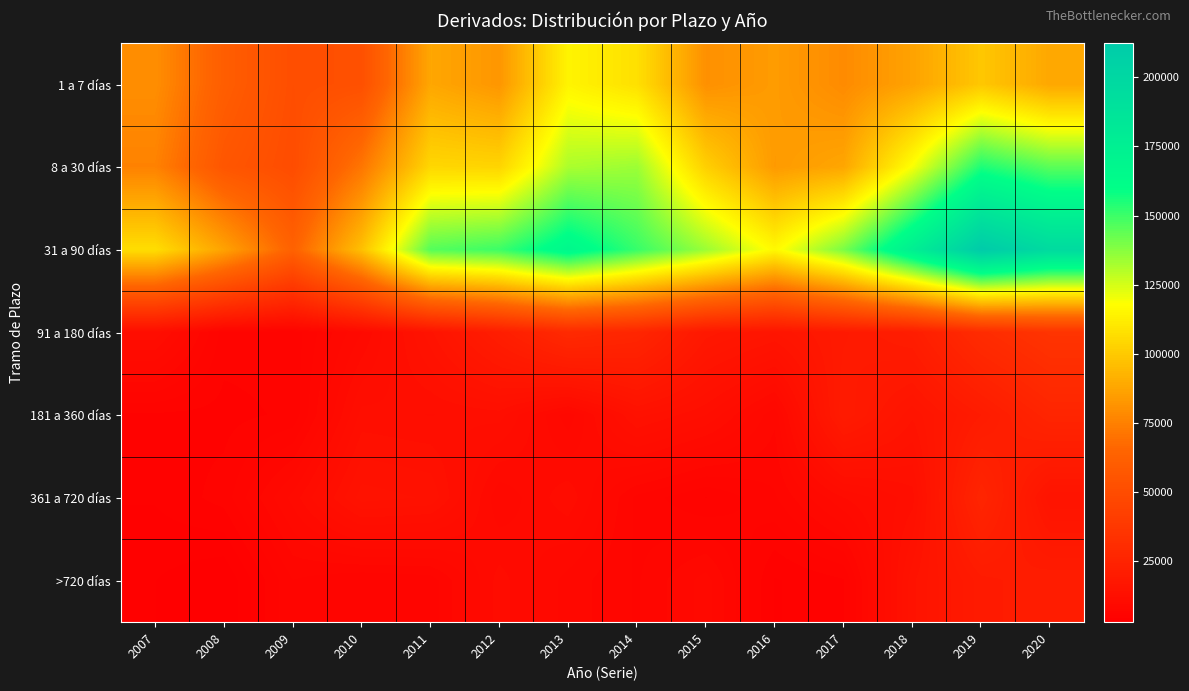

Which label corresponds to the largest value in the chart?

2019